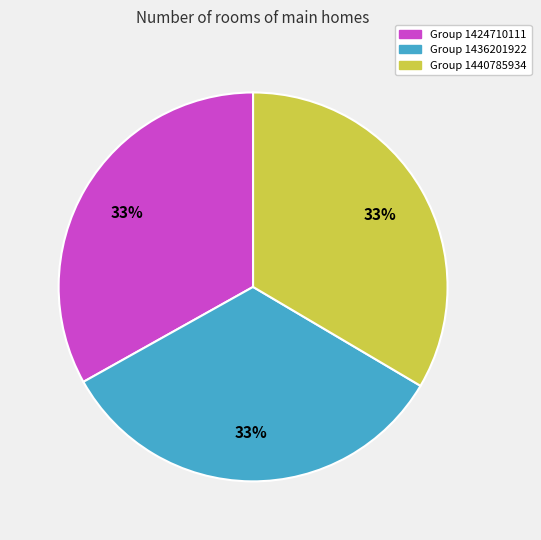

To the nearest percent, what portion does Group 1424710111 represent?

33%